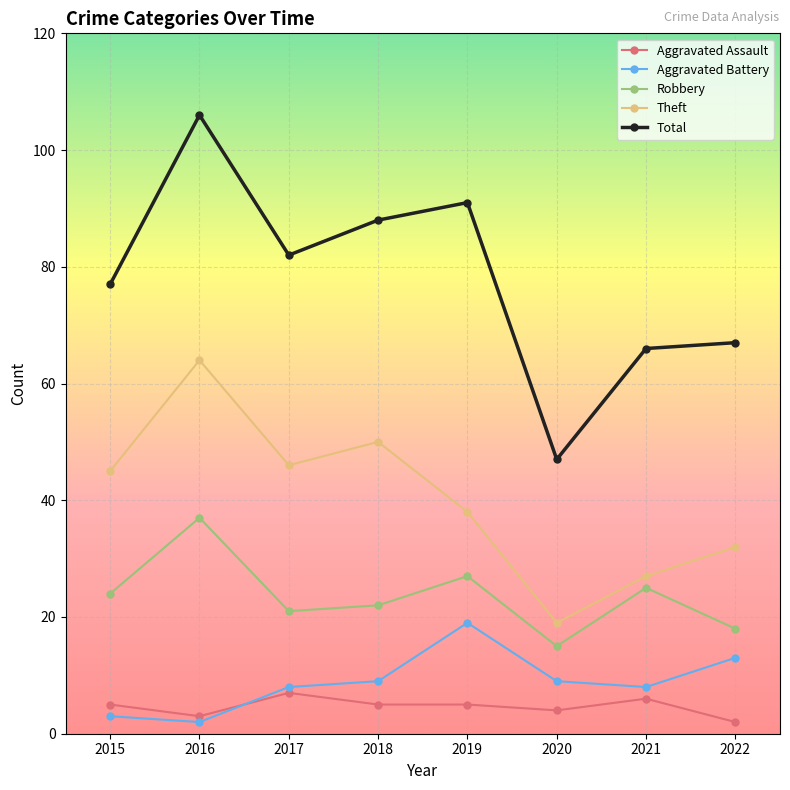

What are all the series names shown in the legend?

Aggravated Assault, Aggravated Battery, Robbery, Theft, Total